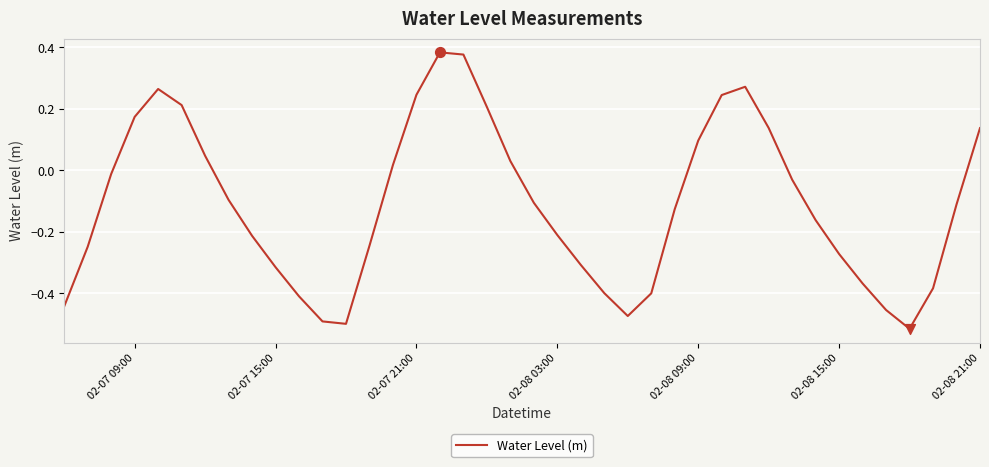

What is the difference between the maximum and minimum values?

0.9